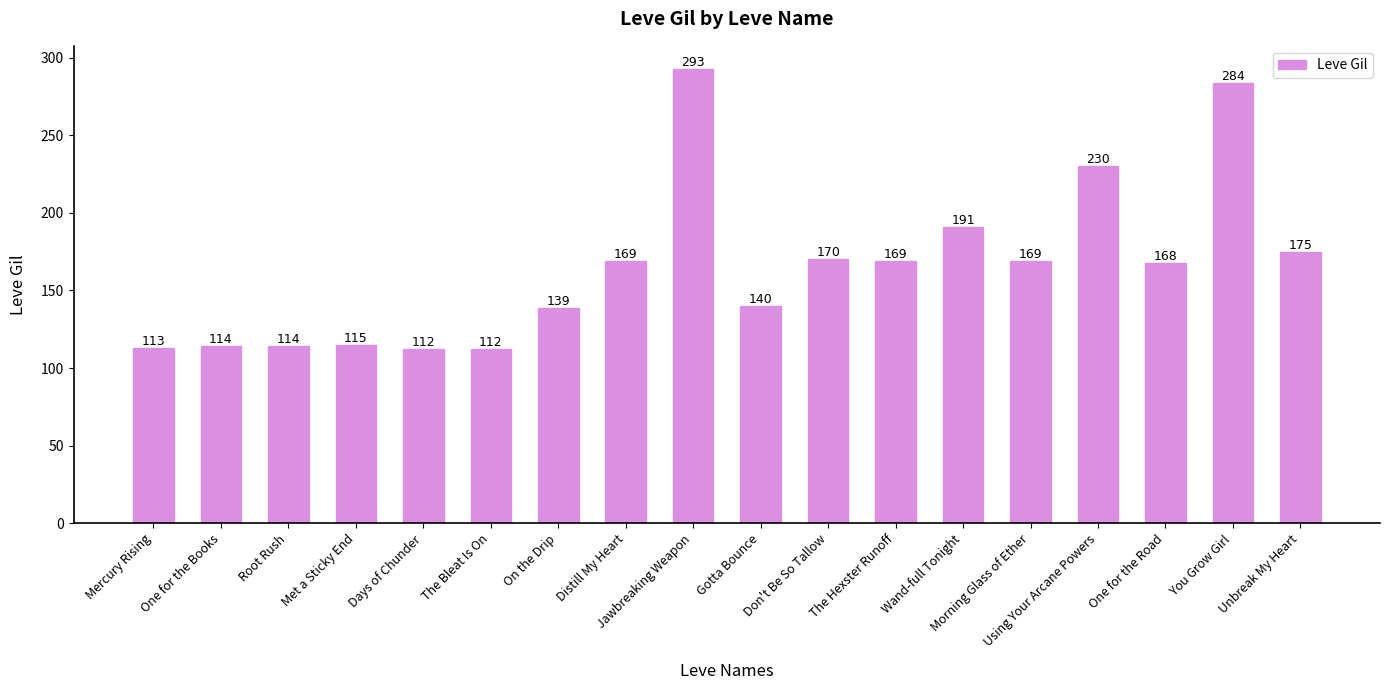

At which category does the chart reach its peak across all series?

Jawbreaking Weapon